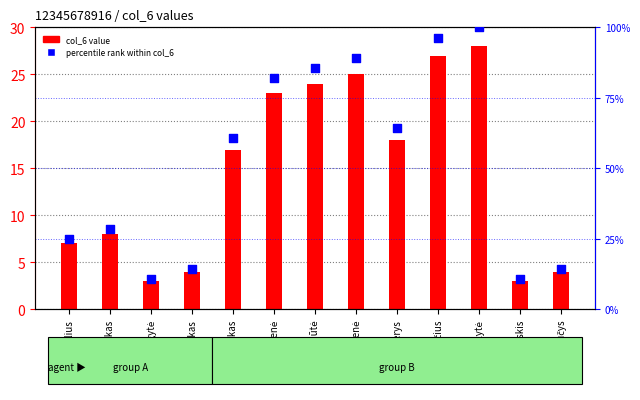

Which series contains the highest Y value?

percentile rank within col_6